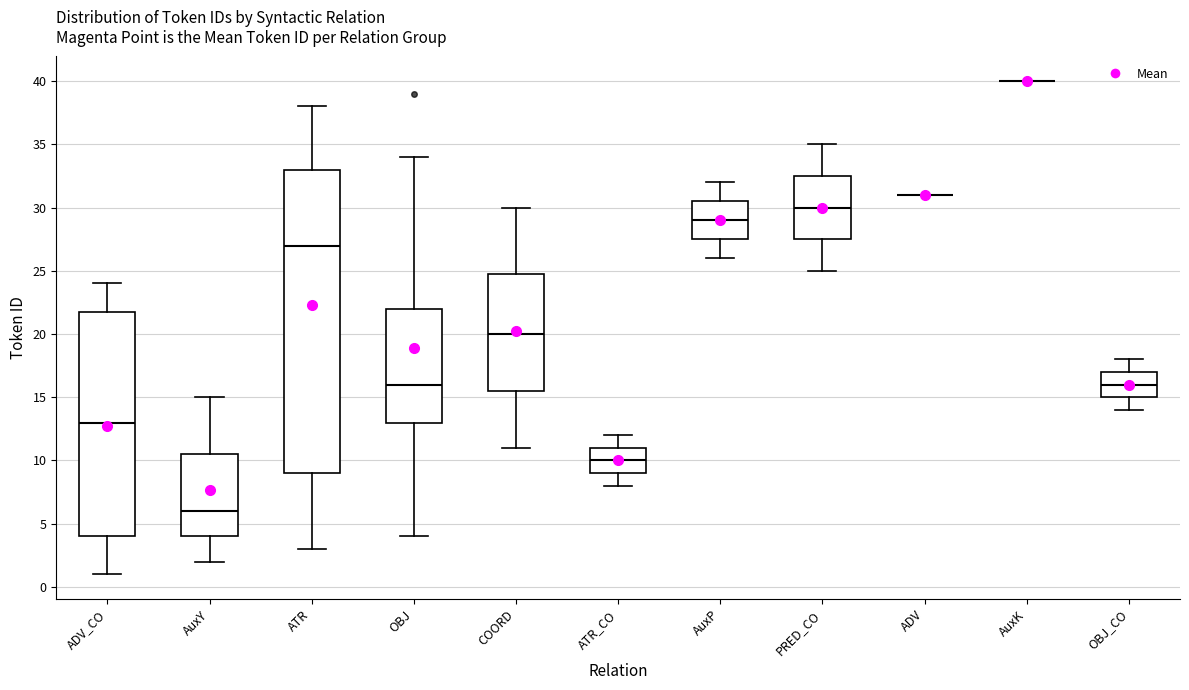

Reading left to right, read every box against the y-axis: the position of its median line, the range the box covers, and the ends of its whiskers. The values are not printed on the chart, so give them approximately, as read against the axis.

ADV_CO: median 13.0, box 4.0 to 22.0, whiskers 1.0 to 24.0
AuxY: median 6.0, box 4.0 to 10.5, whiskers 2.0 to 15.0
ATR: median 27.0, box 9.0 to 33.0, whiskers 3.0 to 38.0
OBJ: median 16.0, box 13.0 to 22.0, whiskers 4.0 to 34.0
COORD: median 20.0, box 15.5 to 25.0, whiskers 11.0 to 30.0
ATR_CO: median 10.0, box 9.0 to 11.0, whiskers 8.0 to 12.0
AuxP: median 29.0, box 27.5 to 30.5, whiskers 26.0 to 32.0
PRED_CO: median 30.0, box 27.5 to 32.5, whiskers 25.0 to 35.0
ADV: box collapsed to a line at 31.0, whiskers 31.0 to 31.0
AuxK: box collapsed to a line at 40.0, whiskers 40.0 to 40.0
OBJ_CO: median 16.0, box 15.0 to 17.0, whiskers 14.0 to 18.0